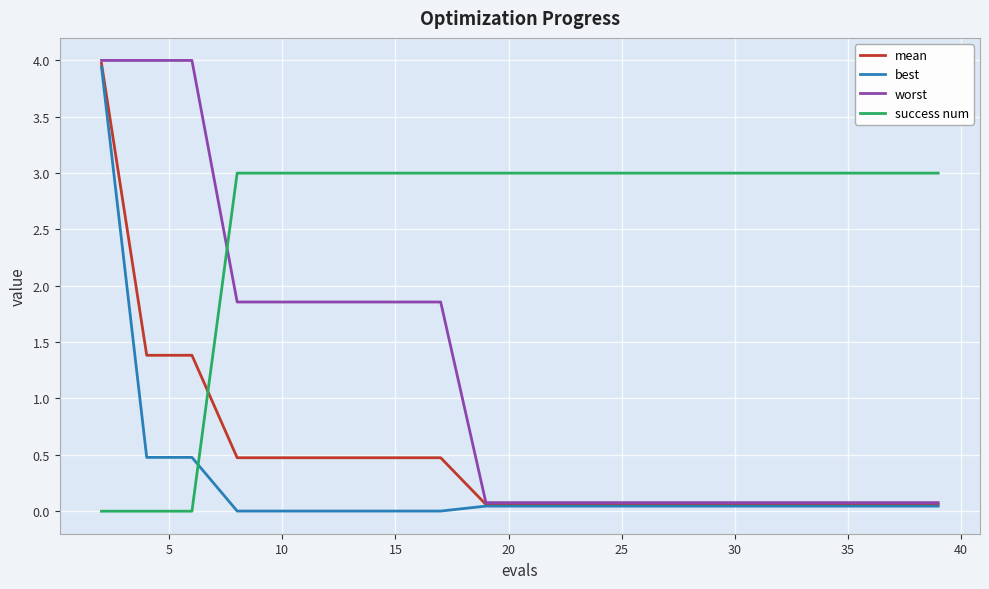

What is the highest value of the success num series?

3.0